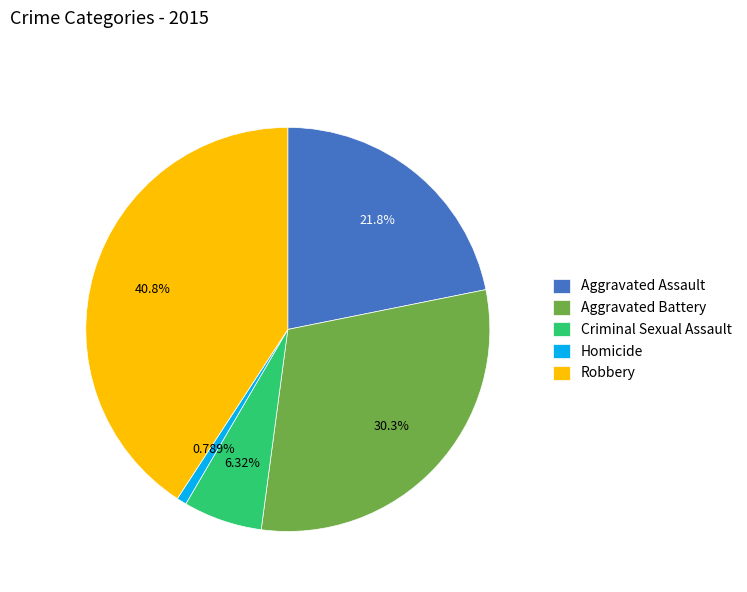

Count the number of slices in the pie.

5